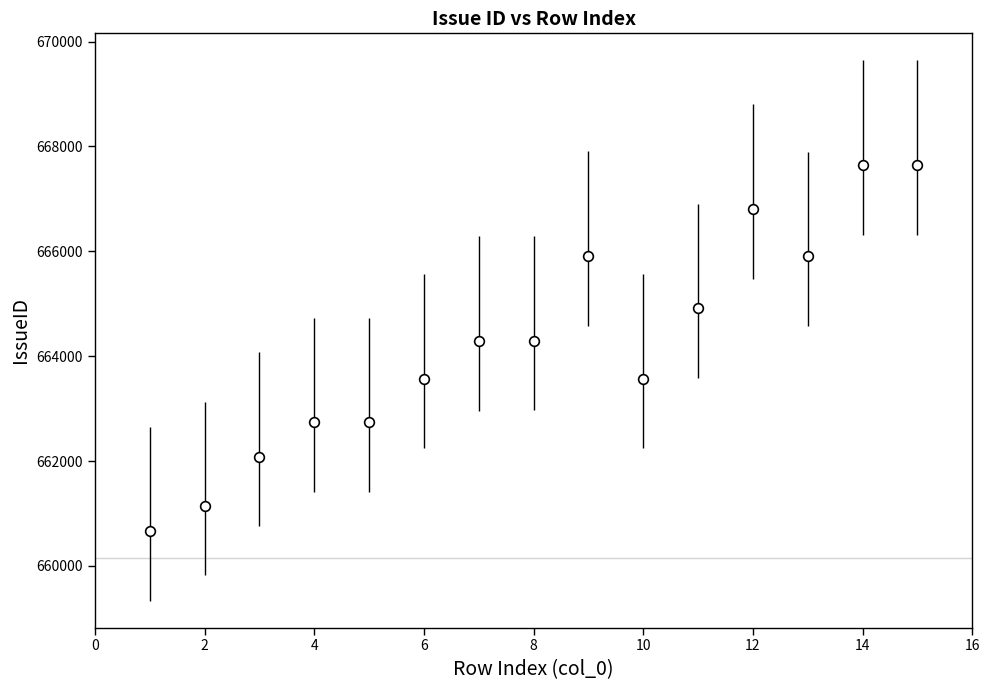

What is the value of the 13th point from the left?

665905